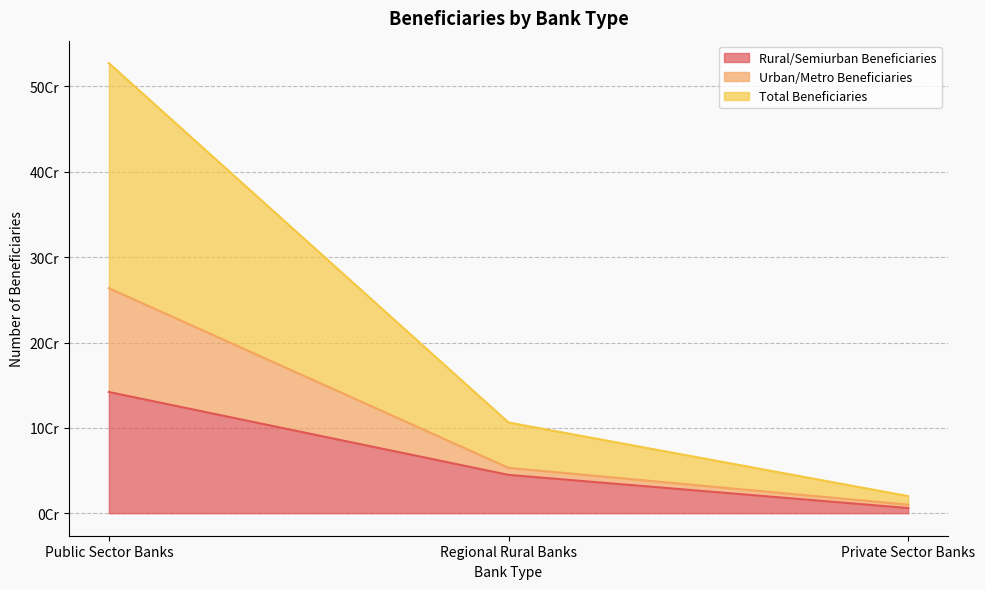

Which has a higher value, Regional Rural Banks or Public Sector Banks?

Public Sector Banks